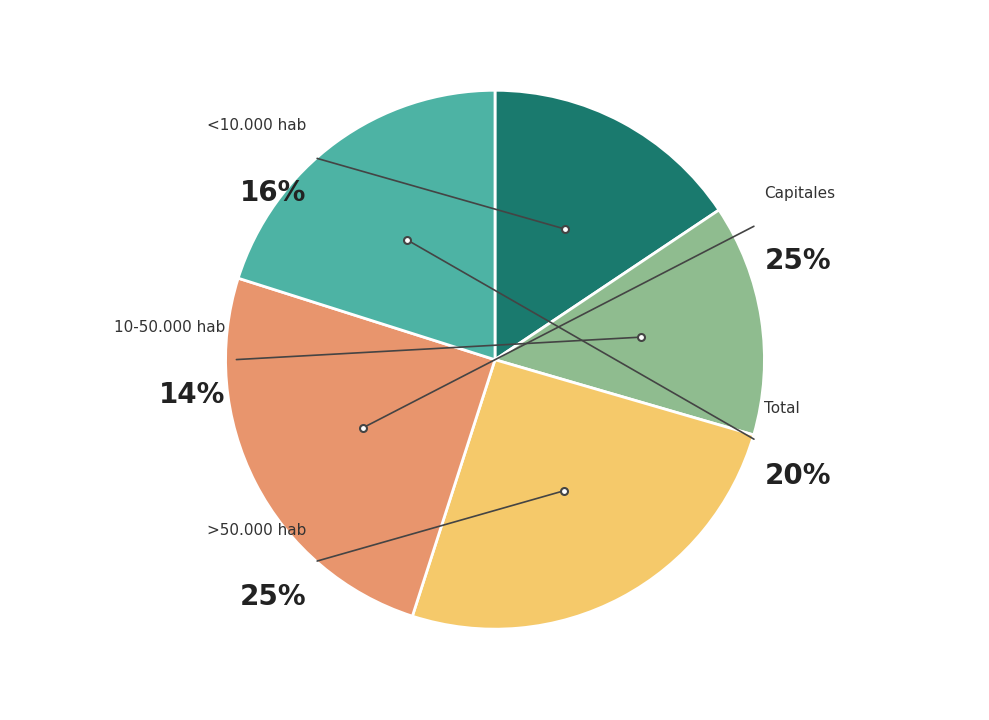

How many segments does this pie chart have?

5